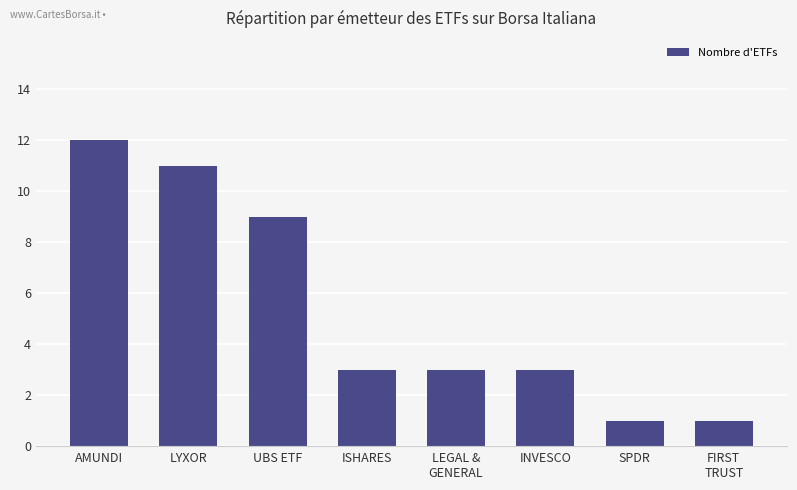

Reading left to right, list all the values displayed in this chart.

12	11	9	3	3	3	1	1